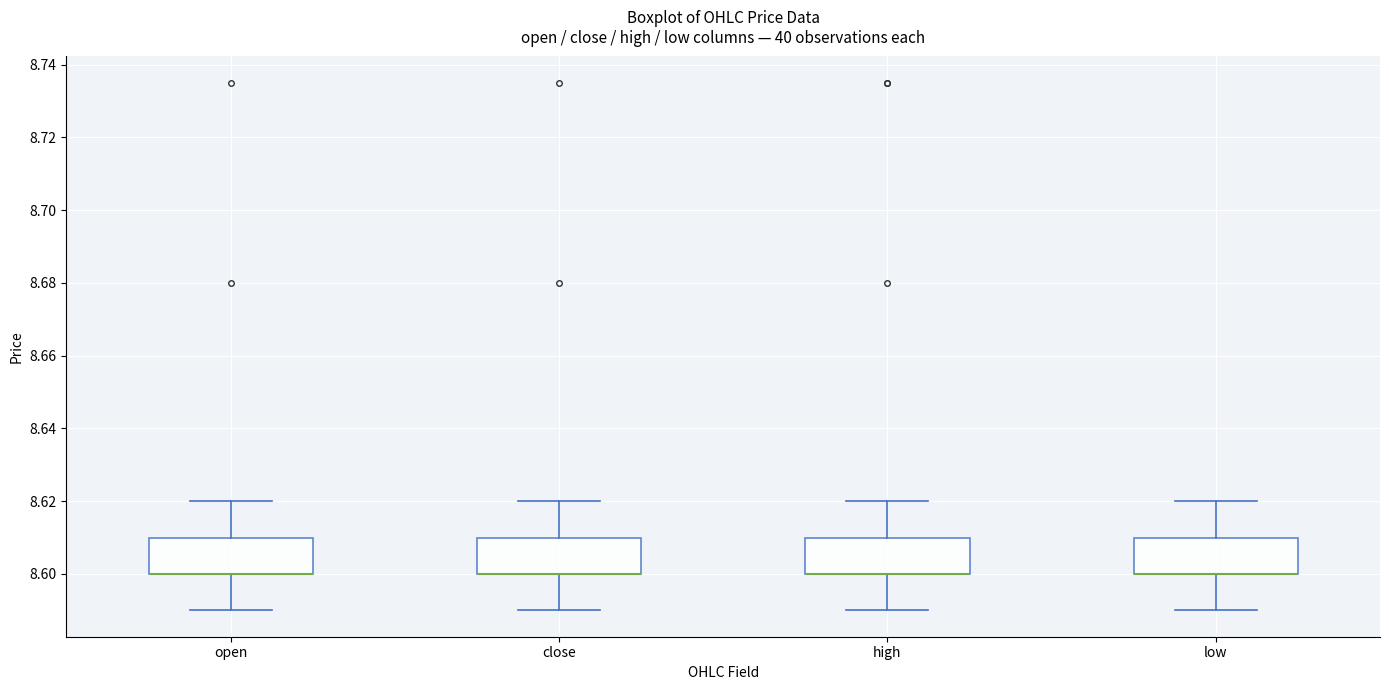

Reading left to right, read every box against the y-axis: the position of its median line, the range the box covers, and the ends of its whiskers. The values are not printed on the chart, so give them approximately, as read against the axis.

open: median 8.60 (drawn on the box's lower edge), box 8.60 to 8.61, whiskers 8.59 to 8.62
close: median 8.60 (drawn on the box's lower edge), box 8.60 to 8.61, whiskers 8.59 to 8.62
high: median 8.60 (drawn on the box's lower edge), box 8.60 to 8.61, whiskers 8.59 to 8.62
low: median 8.60 (drawn on the box's lower edge), box 8.60 to 8.61, whiskers 8.59 to 8.62